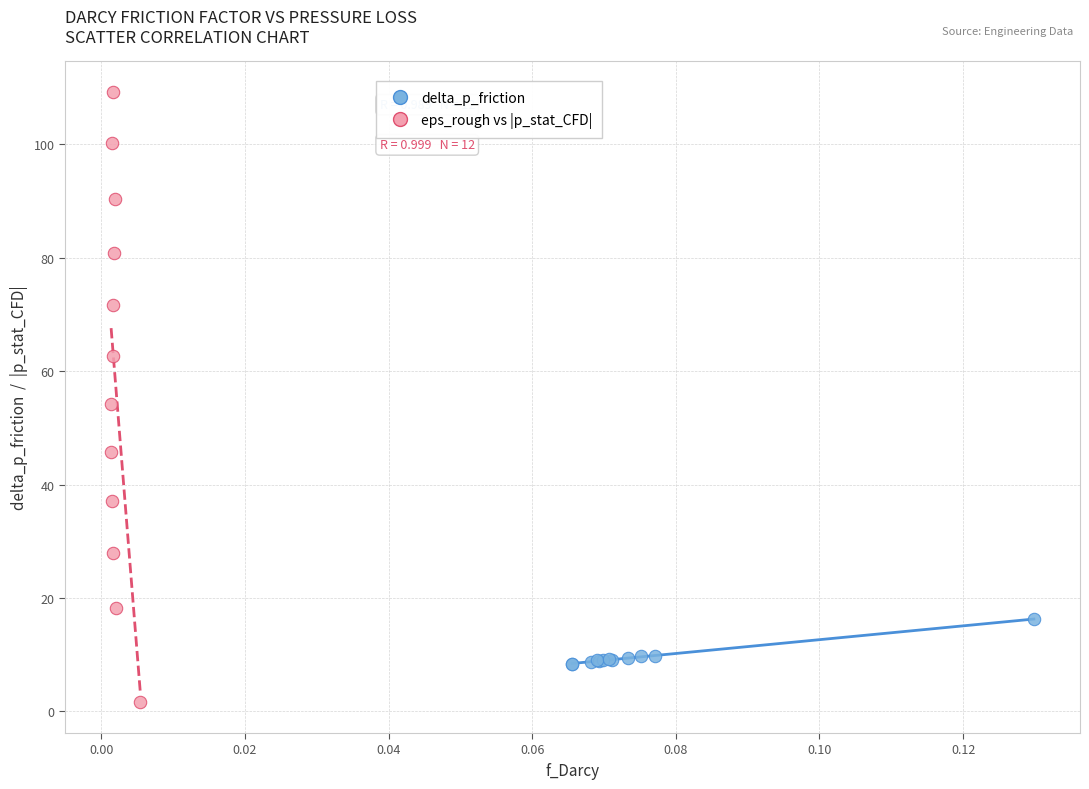

What are all the series names shown in the legend?

delta_p_friction, eps_rough vs |p_stat_CFD|